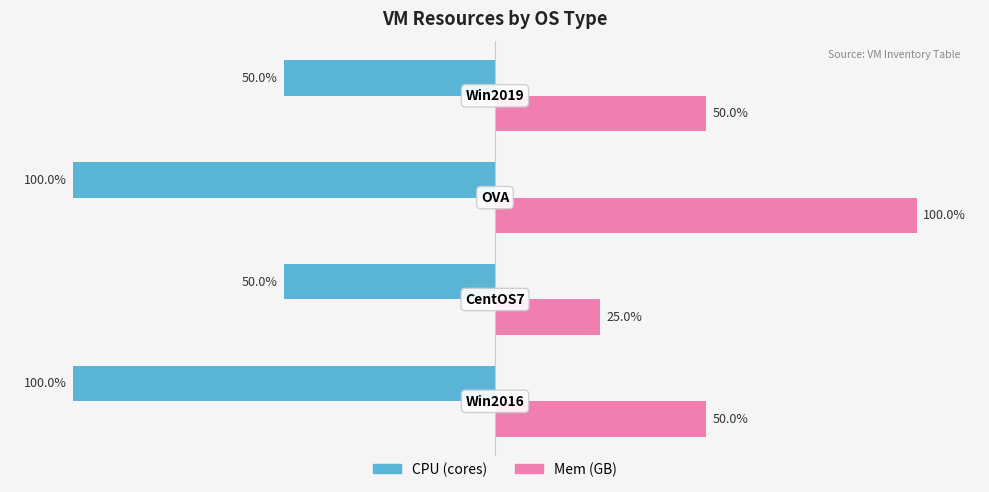

The Mem (GB) series shows 6 at 1. True or false?

False